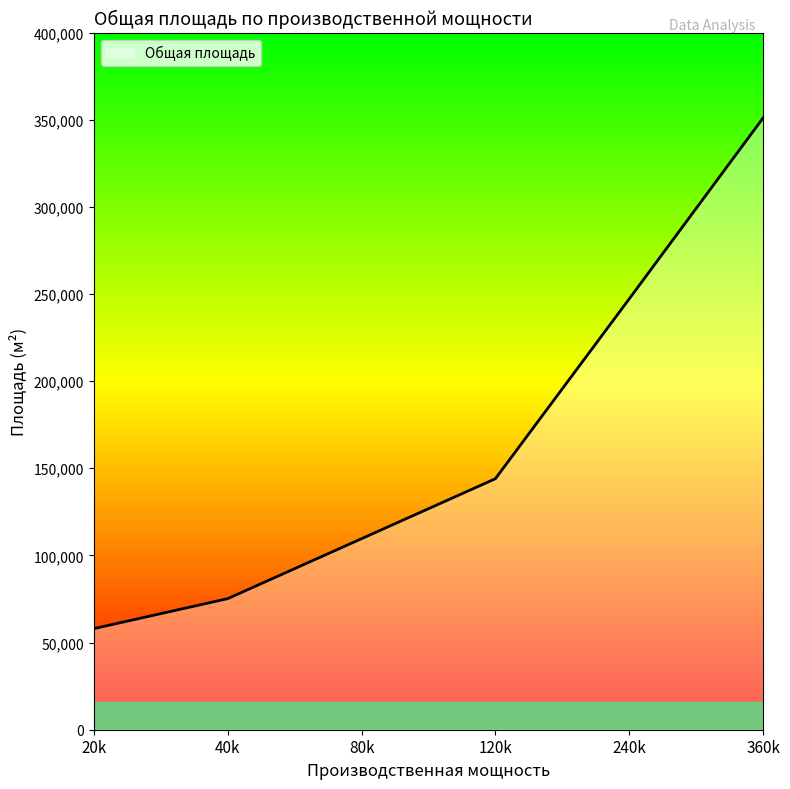

List the labels in order of value, largest first.

360k, 240k, 120k, 80k, 40k, 20k